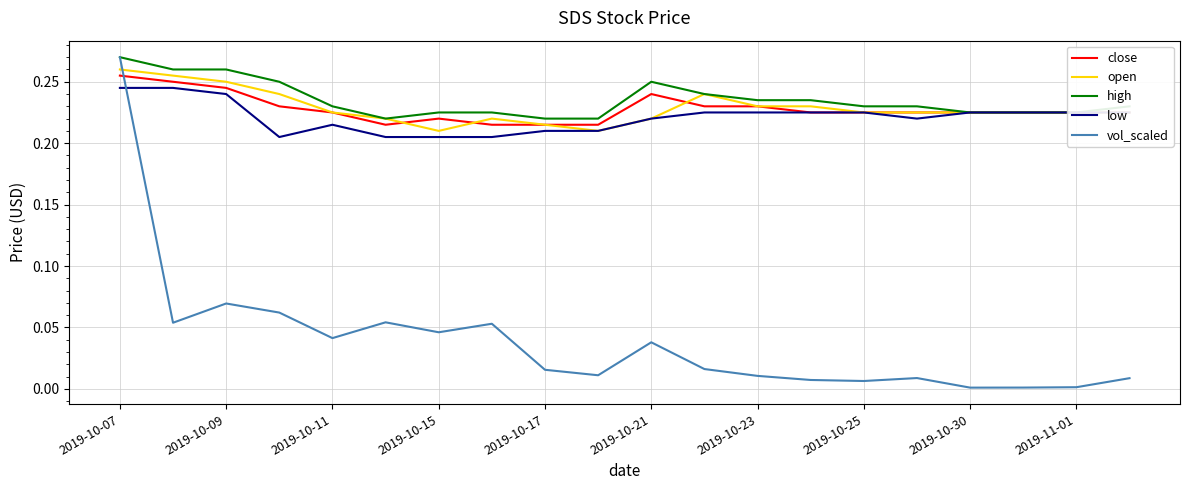

How many intersections are there between open and vol_scaled?

1